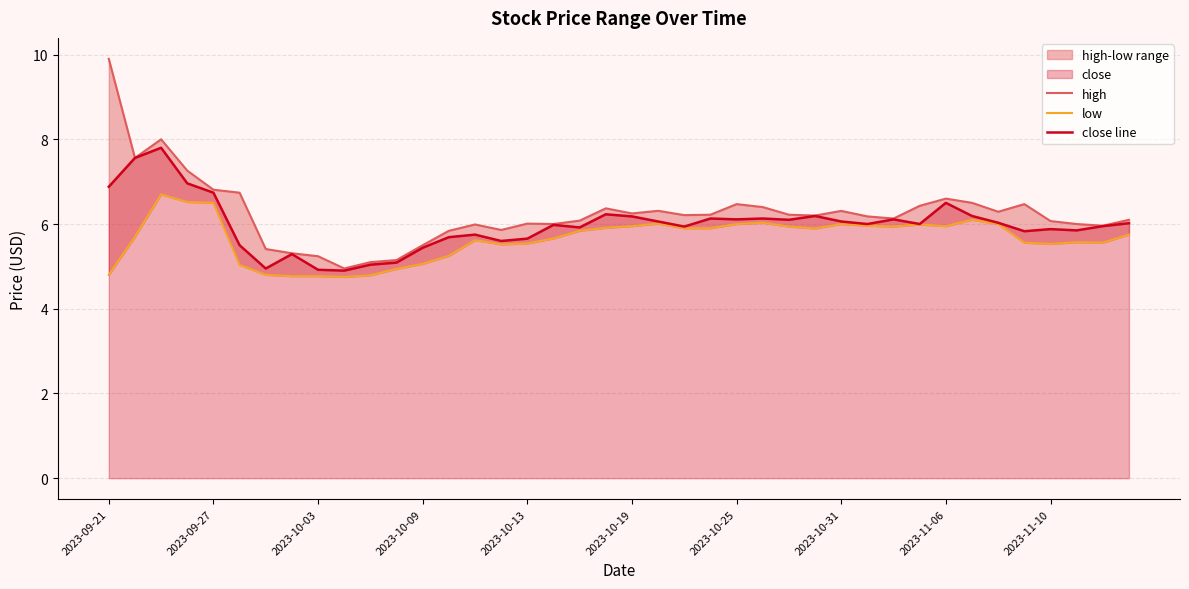

What is the maximum value for close line?

7.8